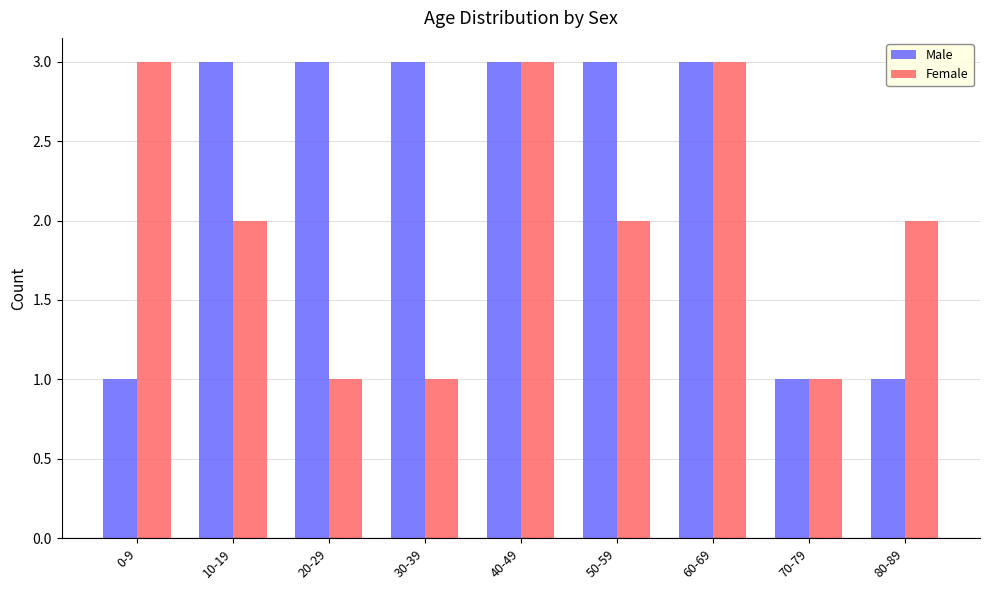

What is the label of the 4th bar from the left?

30-39